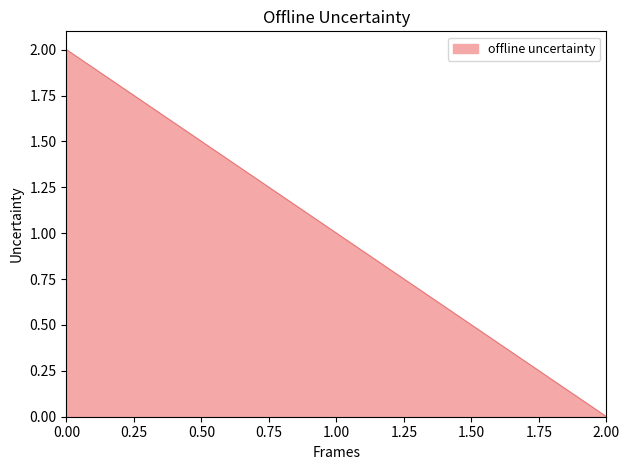

How many lines are shown in the chart?

1